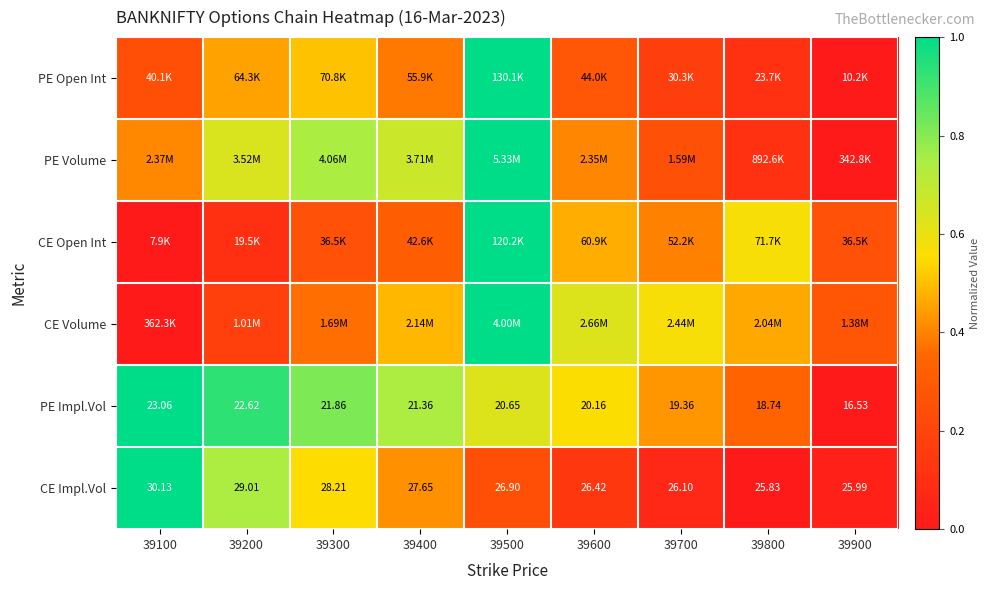

How many data points in CE Impl.Vol are less than 26?

2